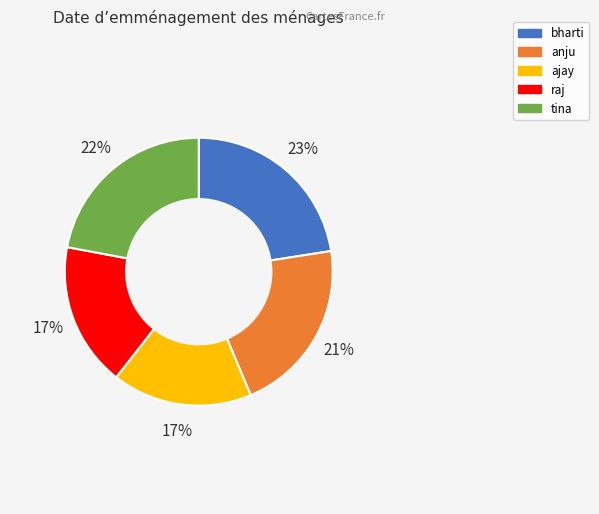

To the nearest percent, what is the combined percentage of anju and ajay?

38%